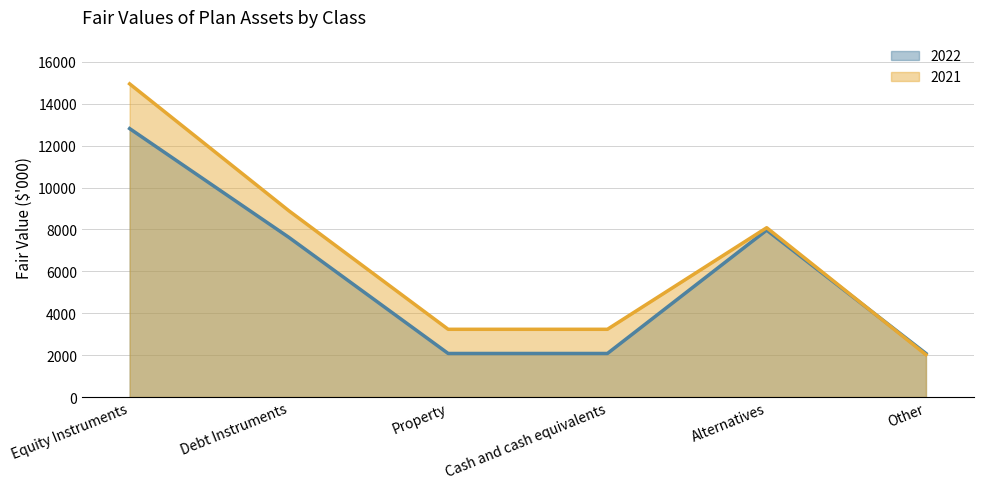

How many intersections are there between 2021 and 2022?

1